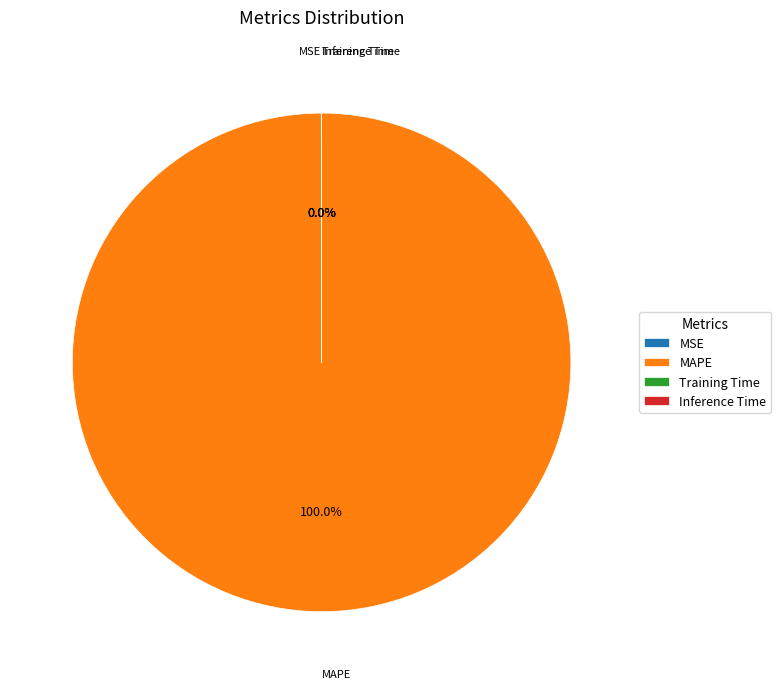

Which slice is the largest?

MAPE